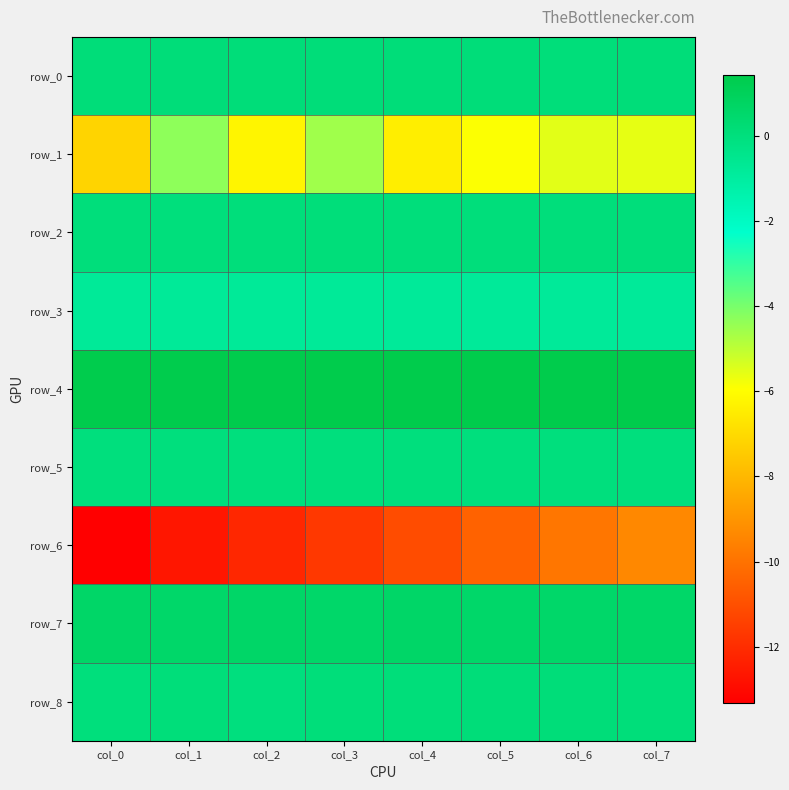

The row_8 series shows 0.0 at col_7. True or false?

False